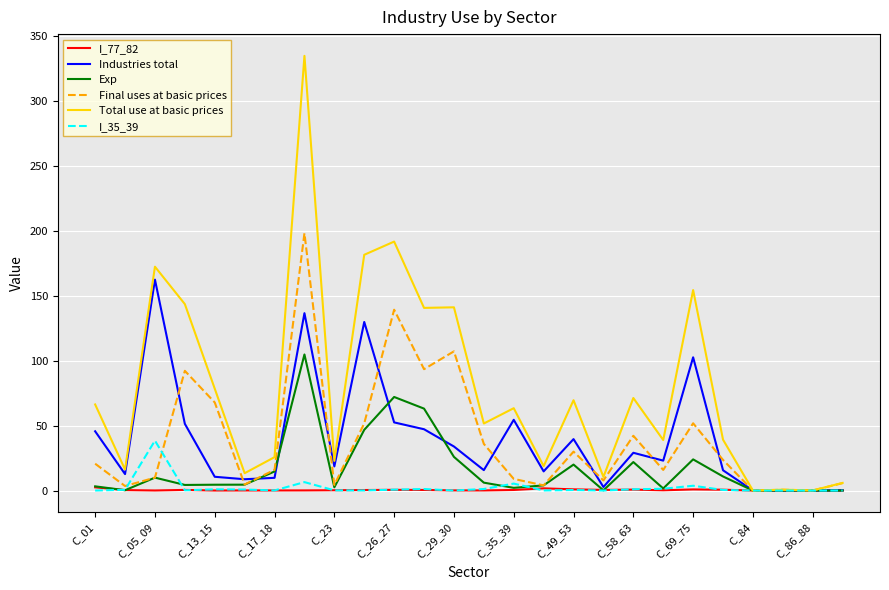

What is the highest value of the Final uses at basic prices series?

198.0